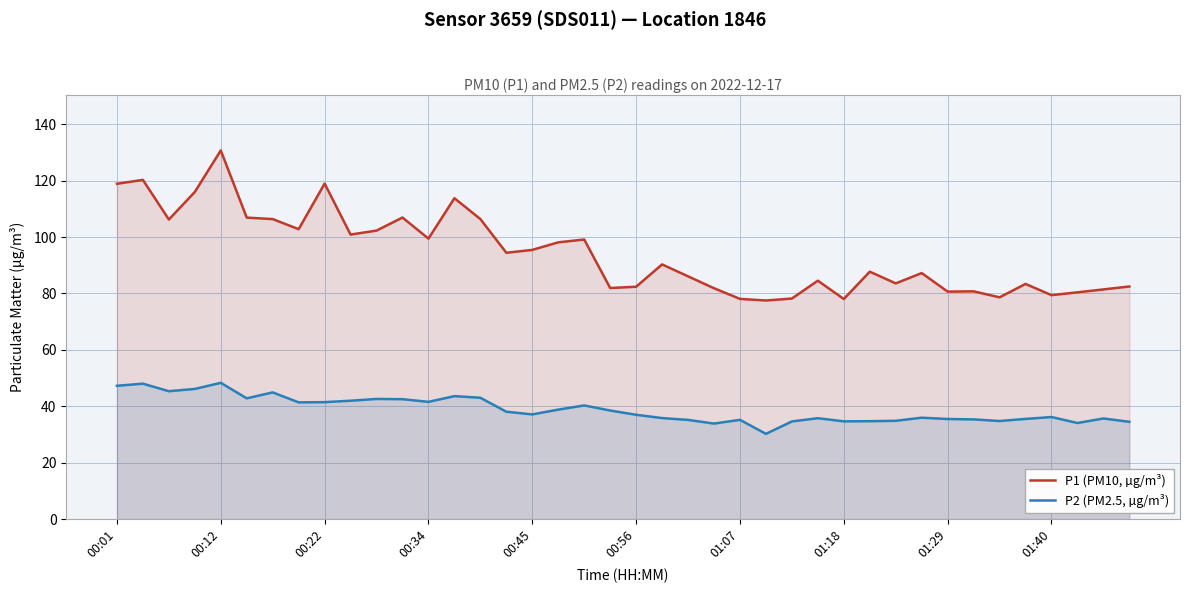

At how many categories does at least one series exceed 100?

14